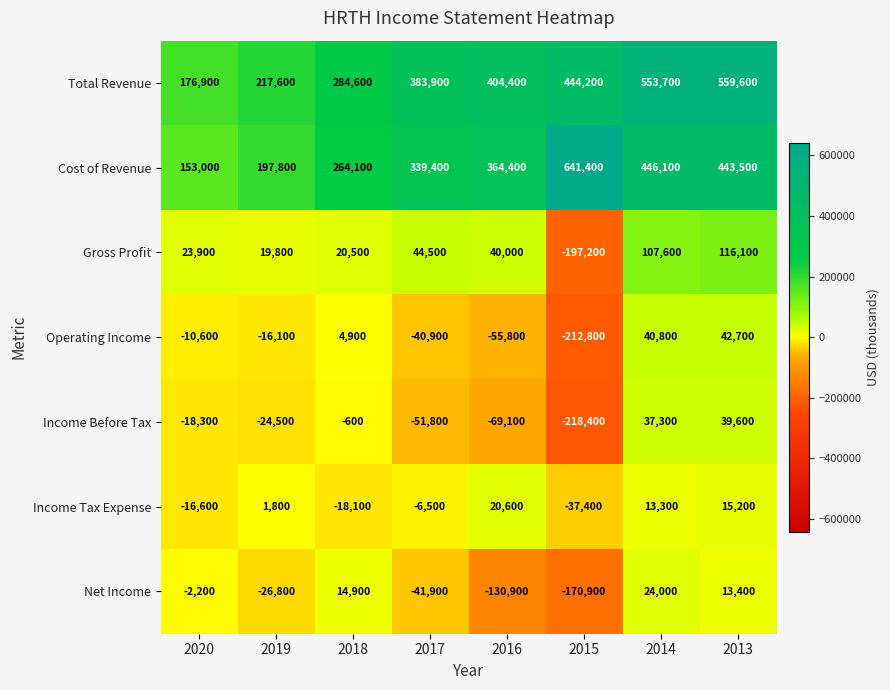

What is the difference between the second highest and minimum values in the Cost of Revenue series?

293100